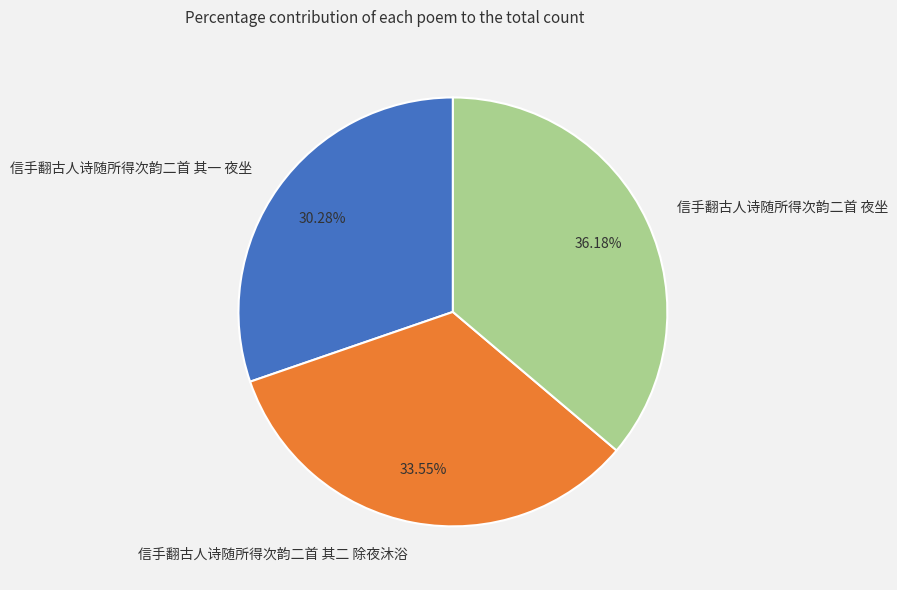

How many slices are in this pie chart?

3